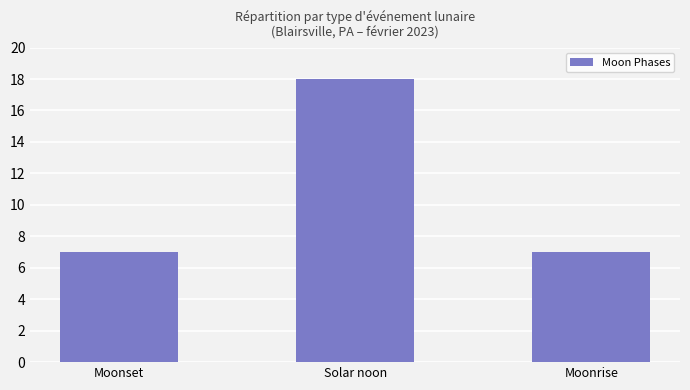

What is the label of the 2nd bar from the right?

Solar noon